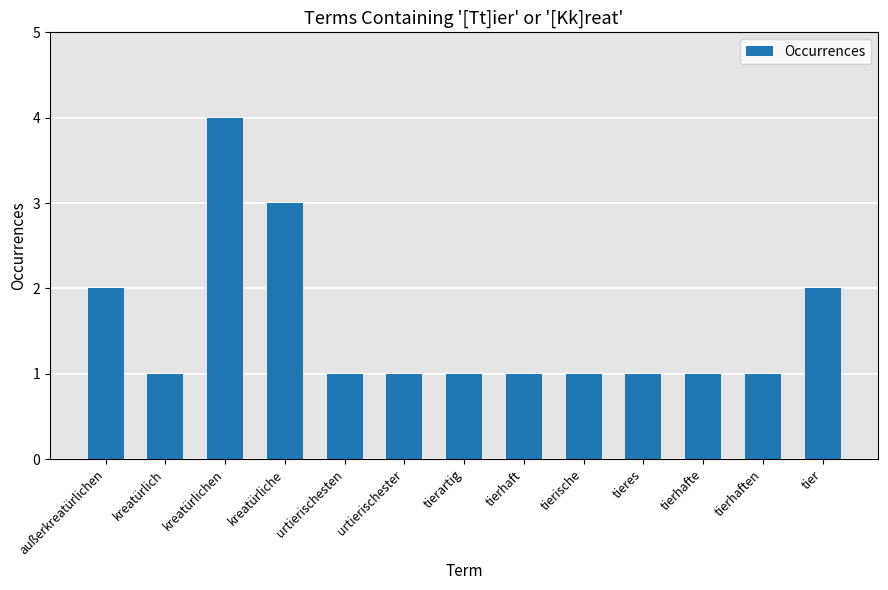

What is the ratio of the value at tieres to the value at tierhaft?

1.0